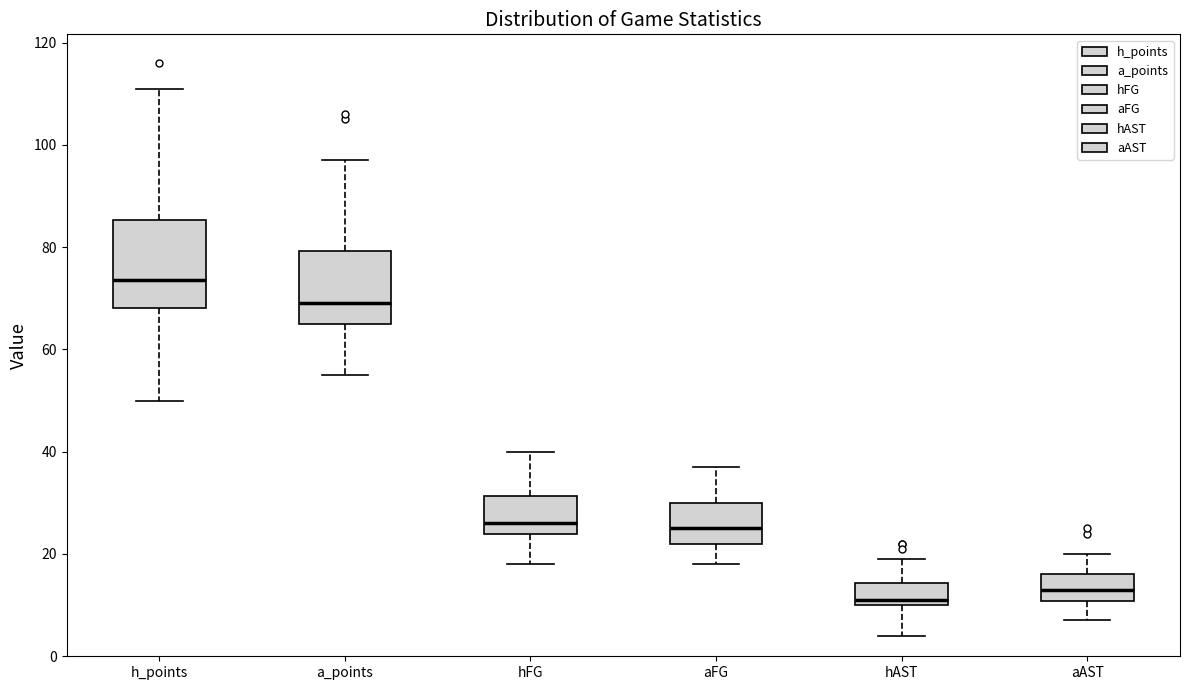

Reading left to right, read every box against the y-axis: the position of its median line, the range the box covers, and the ends of its whiskers. The values are not printed on the chart, so give them approximately, as read against the axis.

h_points: median 74, box 68 to 86, whiskers 50 to 112
a_points: median 70, box 66 to 80, whiskers 56 to 98
hFG: median 26, box 24 to 32, whiskers 18 to 40
aFG: median 26, box 22 to 30, whiskers 18 to 38
hAST: median 12, box 10 to 14, whiskers 4 to 20
aAST: median 14, box 10 to 16, whiskers 8 to 20